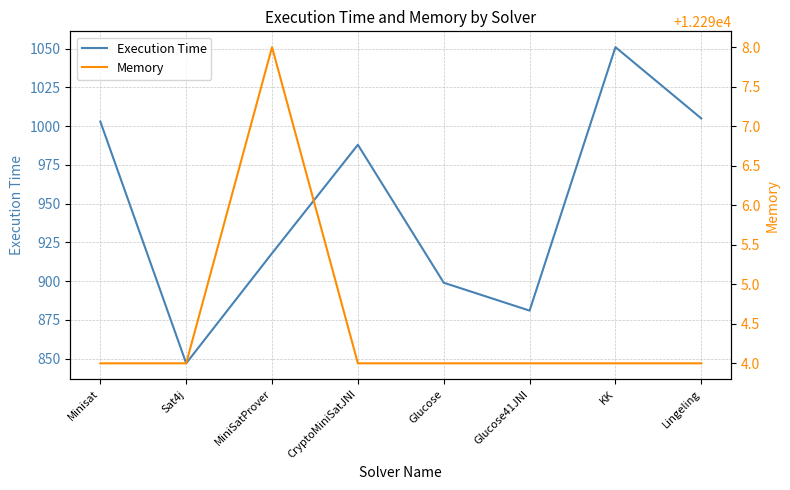

In Execution Time, how many points are higher than both neighbors (excluding endpoints)?

2